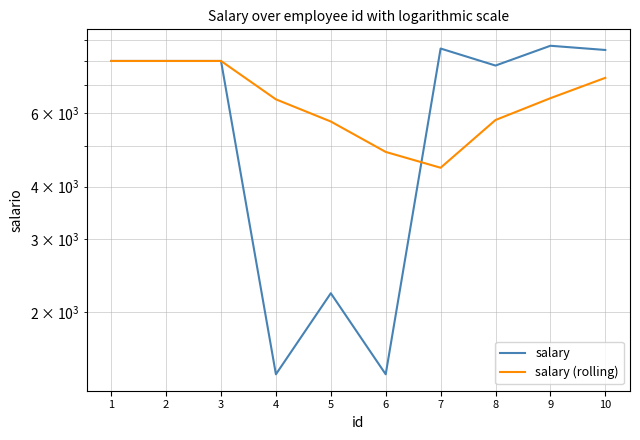

Where does the salary (rolling) series first go above 6515?

1